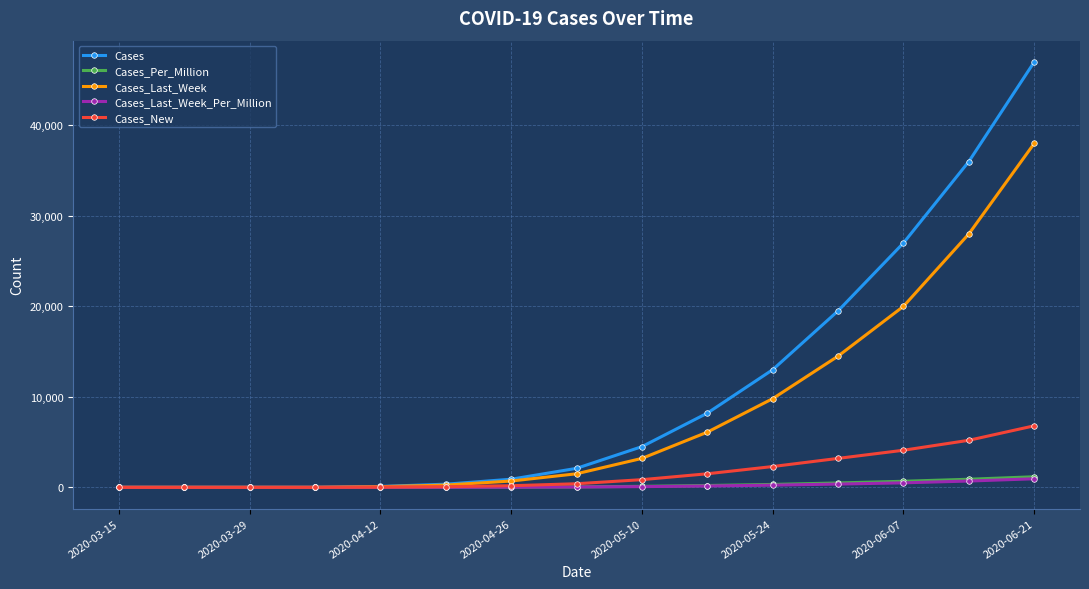

What is the highest value of the Cases_New series?

6800.0